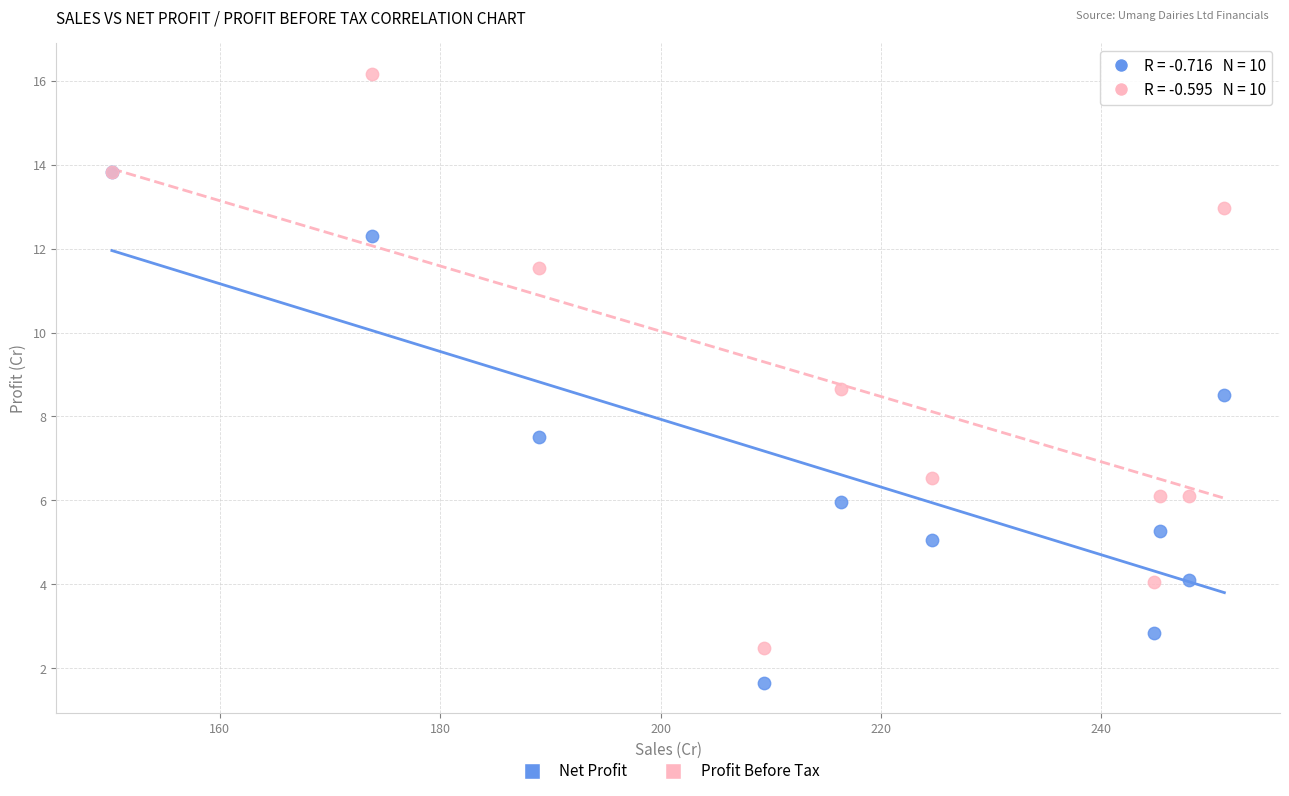

Which series has the largest Y range (max minus min)?

Profit Before Tax